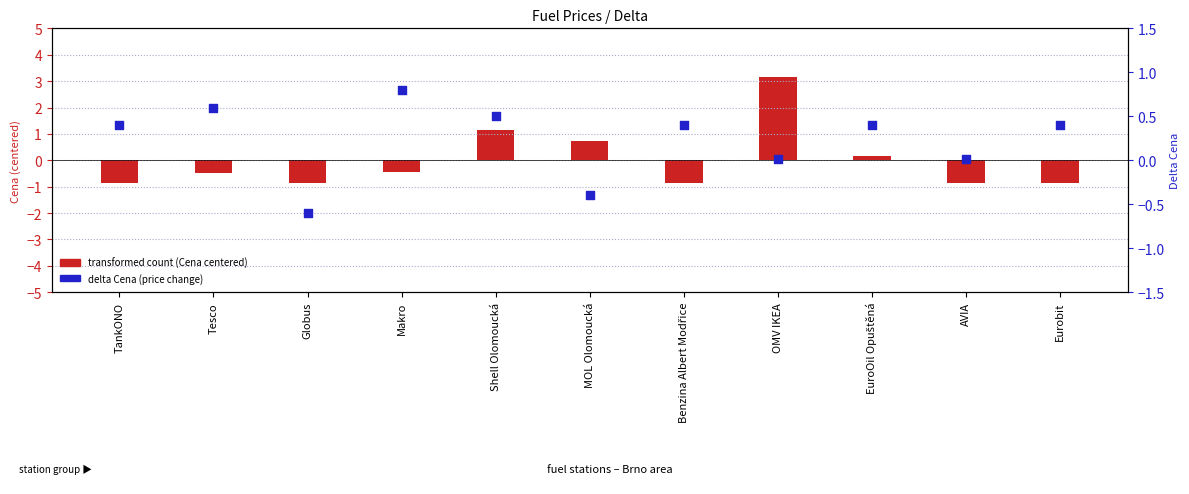

What are all the series names shown in the legend?

transformed count (Cena centered), delta Cena (price change)